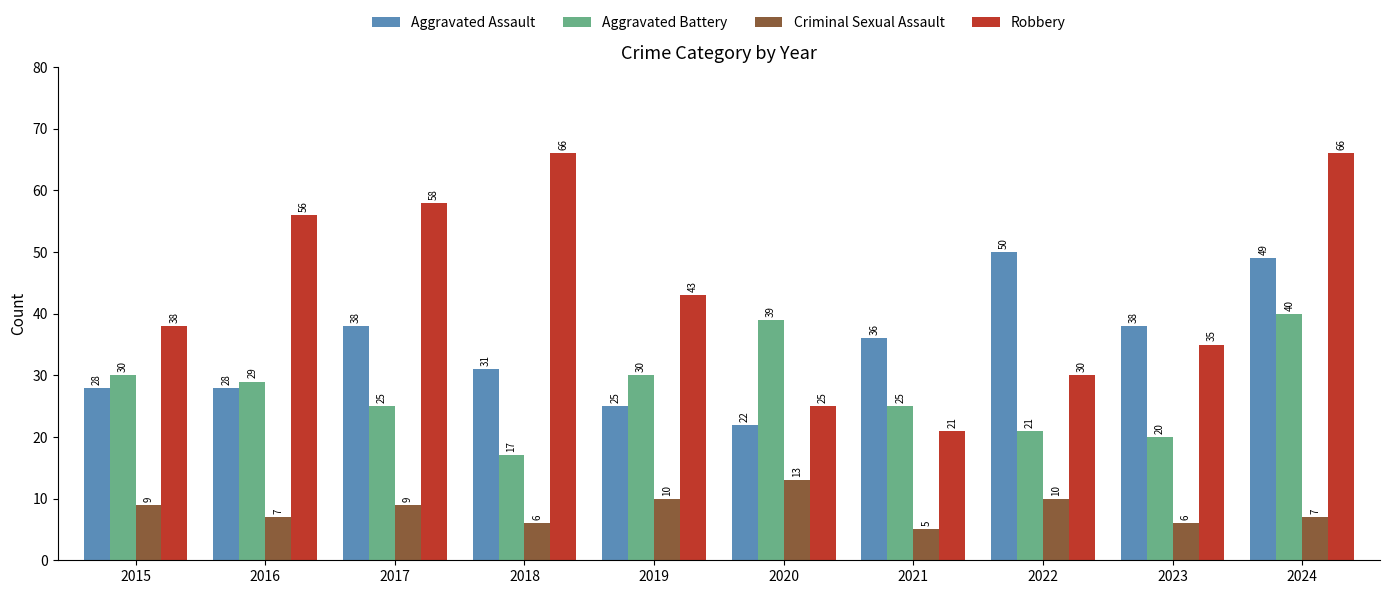

The value of Aggravated Assault at 2015 is 28. True or false?

True